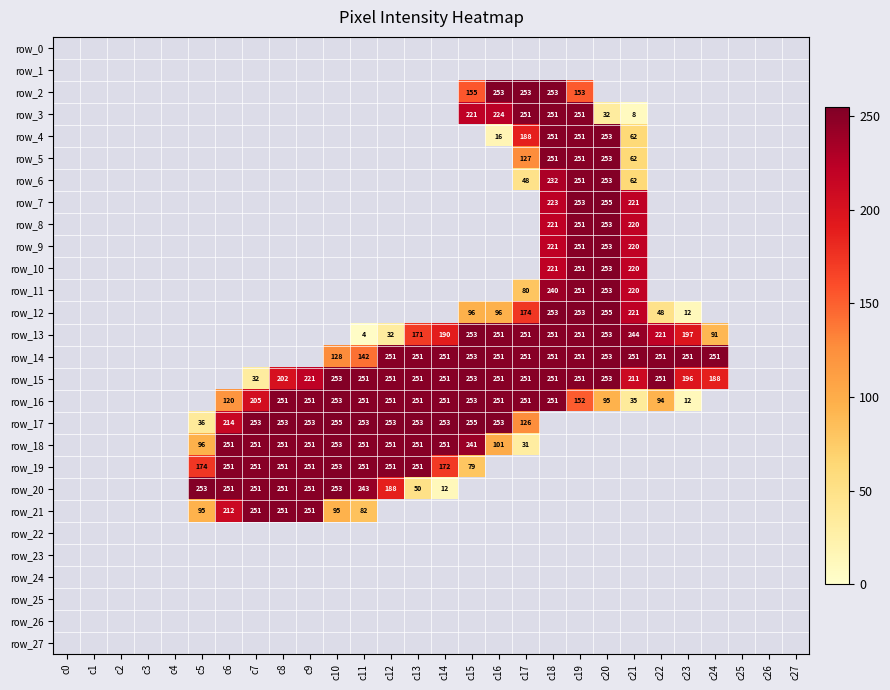

Reading left to right, list all the values displayed in this chart.

row_0: c0=0	c1=0	c2=0	c3=0	c4=0	c5=0	c6=0	c7=0	c8=0	c9=0	c10=0	c11=0	c12=0	c13=0	c14=0	c15=0	c16=0	c17=0	c18=0	c19=0	c20=0	c21=0	c22=0	c23=0	c24=0	c25=0	c26=0	c27=0
row_1: c0=0	c1=0	c2=0	c3=0	c4=0	c5=0	c6=0	c7=0	c8=0	c9=0	c10=0	c11=0	c12=0	c13=0	c14=0	c15=0	c16=0	c17=0	c18=0	c19=0	c20=0	c21=0	c22=0	c23=0	c24=0	c25=0	c26=0	c27=0
row_2: c0=0	c1=0	c2=0	c3=0	c4=0	c5=0	c6=0	c7=0	c8=0	c9=0	c10=0	c11=0	c12=0	c13=0	c14=0	c15=155	c16=253	c17=253	c18=253	c19=153	c20=0	c21=0	c22=0	c23=0	c24=0	c25=0	c26=0	c27=0
row_3: c0=0	c1=0	c2=0	c3=0	c4=0	c5=0	c6=0	c7=0	c8=0	c9=0	c10=0	c11=0	c12=0	c13=0	c14=0	c15=221	c16=224	c17=251	c18=251	c19=251	c20=32	c21=8	c22=0	c23=0	c24=0	c25=0	c26=0	c27=0
row_4: c0=0	c1=0	c2=0	c3=0	c4=0	c5=0	c6=0	c7=0	c8=0	c9=0	c10=0	c11=0	c12=0	c13=0	c14=0	c15=0	c16=16	c17=188	c18=251	c19=251	c20=253	c21=62	c22=0	c23=0	c24=0	c25=0	c26=0	c27=0
row_5: c0=0	c1=0	c2=0	c3=0	c4=0	c5=0	c6=0	c7=0	c8=0	c9=0	c10=0	c11=0	c12=0	c13=0	c14=0	c15=0	c16=0	c17=127	c18=251	c19=251	c20=253	c21=62	c22=0	c23=0	c24=0	c25=0	c26=0	c27=0
row_6: c0=0	c1=0	c2=0	c3=0	c4=0	c5=0	c6=0	c7=0	c8=0	c9=0	c10=0	c11=0	c12=0	c13=0	c14=0	c15=0	c16=0	c17=48	c18=232	c19=251	c20=253	c21=62	c22=0	c23=0	c24=0	c25=0	c26=0	c27=0
row_7: c0=0	c1=0	c2=0	c3=0	c4=0	c5=0	c6=0	c7=0	c8=0	c9=0	c10=0	c11=0	c12=0	c13=0	c14=0	c15=0	c16=0	c17=0	c18=223	c19=253	c20=255	c21=221	c22=0	c23=0	c24=0	c25=0	c26=0	c27=0
row_8: c0=0	c1=0	c2=0	c3=0	c4=0	c5=0	c6=0	c7=0	c8=0	c9=0	c10=0	c11=0	c12=0	c13=0	c14=0	c15=0	c16=0	c17=0	c18=221	c19=251	c20=253	c21=220	c22=0	c23=0	c24=0	c25=0	c26=0	c27=0
row_9: c0=0	c1=0	c2=0	c3=0	c4=0	c5=0	c6=0	c7=0	c8=0	c9=0	c10=0	c11=0	c12=0	c13=0	c14=0	c15=0	c16=0	c17=0	c18=221	c19=251	c20=253	c21=220	c22=0	c23=0	c24=0	c25=0	c26=0	c27=0
row_10: c0=0	c1=0	c2=0	c3=0	c4=0	c5=0	c6=0	c7=0	c8=0	c9=0	c10=0	c11=0	c12=0	c13=0	c14=0	c15=0	c16=0	c17=0	c18=221	c19=251	c20=253	c21=220	c22=0	c23=0	c24=0	c25=0	c26=0	c27=0
row_11: c0=0	c1=0	c2=0	c3=0	c4=0	c5=0	c6=0	c7=0	c8=0	c9=0	c10=0	c11=0	c12=0	c13=0	c14=0	c15=0	c16=0	c17=80	c18=240	c19=251	c20=253	c21=220	c22=0	c23=0	c24=0	c25=0	c26=0	c27=0
row_12: c0=0	c1=0	c2=0	c3=0	c4=0	c5=0	c6=0	c7=0	c8=0	c9=0	c10=0	c11=0	c12=0	c13=0	c14=0	c15=96	c16=96	c17=174	c18=253	c19=253	c20=255	c21=221	c22=48	c23=12	c24=0	c25=0	c26=0	c27=0
row_13: c0=0	c1=0	c2=0	c3=0	c4=0	c5=0	c6=0	c7=0	c8=0	c9=0	c10=0	c11=4	c12=32	c13=171	c14=190	c15=253	c16=251	c17=251	c18=251	c19=251	c20=253	c21=244	c22=221	c23=197	c24=91	c25=0	c26=0	c27=0
row_14: c0=0	c1=0	c2=0	c3=0	c4=0	c5=0	c6=0	c7=0	c8=0	c9=0	c10=128	c11=142	c12=251	c13=251	c14=251	c15=253	c16=251	c17=251	c18=251	c19=251	c20=253	c21=251	c22=251	c23=251	c24=251	c25=0	c26=0	c27=0
row_15: c0=0	c1=0	c2=0	c3=0	c4=0	c5=0	c6=0	c7=32	c8=202	c9=221	c10=253	c11=251	c12=251	c13=251	c14=251	c15=253	c16=251	c17=251	c18=251	c19=251	c20=253	c21=211	c22=251	c23=196	c24=188	c25=0	c26=0	c27=0
row_16: c0=0	c1=0	c2=0	c3=0	c4=0	c5=0	c6=120	c7=205	c8=251	c9=251	c10=253	c11=251	c12=251	c13=251	c14=251	c15=253	c16=251	c17=251	c18=251	c19=152	c20=95	c21=35	c22=94	c23=12	c24=0	c25=0	c26=0	c27=0
row_17: c0=0	c1=0	c2=0	c3=0	c4=0	c5=36	c6=214	c7=253	c8=253	c9=253	c10=255	c11=253	c12=253	c13=253	c14=253	c15=255	c16=253	c17=126	c18=0	c19=0	c20=0	c21=0	c22=0	c23=0	c24=0	c25=0	c26=0	c27=0
row_18: c0=0	c1=0	c2=0	c3=0	c4=0	c5=96	c6=251	c7=251	c8=251	c9=251	c10=253	c11=251	c12=251	c13=251	c14=251	c15=241	c16=101	c17=31	c18=0	c19=0	c20=0	c21=0	c22=0	c23=0	c24=0	c25=0	c26=0	c27=0
row_19: c0=0	c1=0	c2=0	c3=0	c4=0	c5=174	c6=251	c7=251	c8=251	c9=251	c10=253	c11=251	c12=251	c13=251	c14=172	c15=79	c16=0	c17=0	c18=0	c19=0	c20=0	c21=0	c22=0	c23=0	c24=0	c25=0	c26=0	c27=0
row_20: c0=0	c1=0	c2=0	c3=0	c4=0	c5=253	c6=251	c7=251	c8=251	c9=251	c10=253	c11=243	c12=188	c13=50	c14=12	c15=0	c16=0	c17=0	c18=0	c19=0	c20=0	c21=0	c22=0	c23=0	c24=0	c25=0	c26=0	c27=0
row_21: c0=0	c1=0	c2=0	c3=0	c4=0	c5=95	c6=212	c7=251	c8=251	c9=251	c10=95	c11=82	c12=0	c13=0	c14=0	c15=0	c16=0	c17=0	c18=0	c19=0	c20=0	c21=0	c22=0	c23=0	c24=0	c25=0	c26=0	c27=0
row_22: c0=0	c1=0	c2=0	c3=0	c4=0	c5=0	c6=0	c7=0	c8=0	c9=0	c10=0	c11=0	c12=0	c13=0	c14=0	c15=0	c16=0	c17=0	c18=0	c19=0	c20=0	c21=0	c22=0	c23=0	c24=0	c25=0	c26=0	c27=0
row_23: c0=0	c1=0	c2=0	c3=0	c4=0	c5=0	c6=0	c7=0	c8=0	c9=0	c10=0	c11=0	c12=0	c13=0	c14=0	c15=0	c16=0	c17=0	c18=0	c19=0	c20=0	c21=0	c22=0	c23=0	c24=0	c25=0	c26=0	c27=0
row_24: c0=0	c1=0	c2=0	c3=0	c4=0	c5=0	c6=0	c7=0	c8=0	c9=0	c10=0	c11=0	c12=0	c13=0	c14=0	c15=0	c16=0	c17=0	c18=0	c19=0	c20=0	c21=0	c22=0	c23=0	c24=0	c25=0	c26=0	c27=0
row_25: c0=0	c1=0	c2=0	c3=0	c4=0	c5=0	c6=0	c7=0	c8=0	c9=0	c10=0	c11=0	c12=0	c13=0	c14=0	c15=0	c16=0	c17=0	c18=0	c19=0	c20=0	c21=0	c22=0	c23=0	c24=0	c25=0	c26=0	c27=0
row_26: c0=0	c1=0	c2=0	c3=0	c4=0	c5=0	c6=0	c7=0	c8=0	c9=0	c10=0	c11=0	c12=0	c13=0	c14=0	c15=0	c16=0	c17=0	c18=0	c19=0	c20=0	c21=0	c22=0	c23=0	c24=0	c25=0	c26=0	c27=0
row_27: c0=0	c1=0	c2=0	c3=0	c4=0	c5=0	c6=0	c7=0	c8=0	c9=0	c10=0	c11=0	c12=0	c13=0	c14=0	c15=0	c16=0	c17=0	c18=0	c19=0	c20=0	c21=0	c22=0	c23=0	c24=0	c25=0	c26=0	c27=0